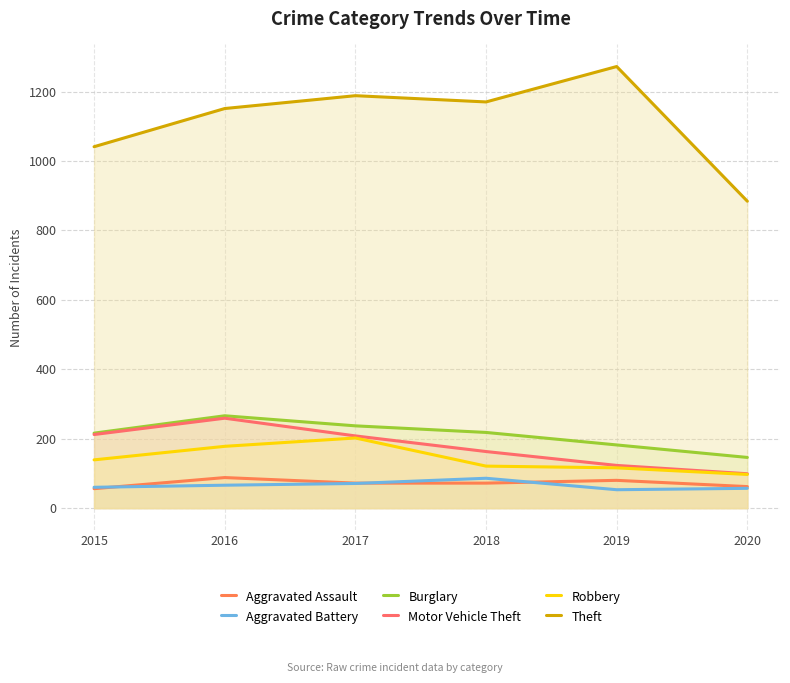

Rank the categories by Theft value from highest to lowest.

2019, 2017, 2018, 2016, 2015, 2020